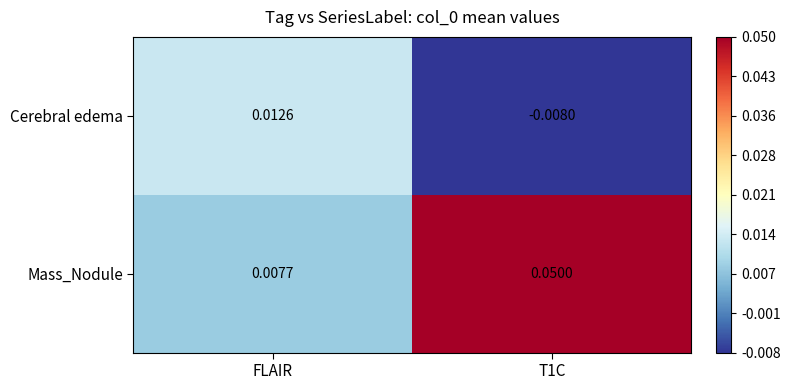

At FLAIR, list the series in order from largest to smallest.

Cerebral edema, Mass_Nodule